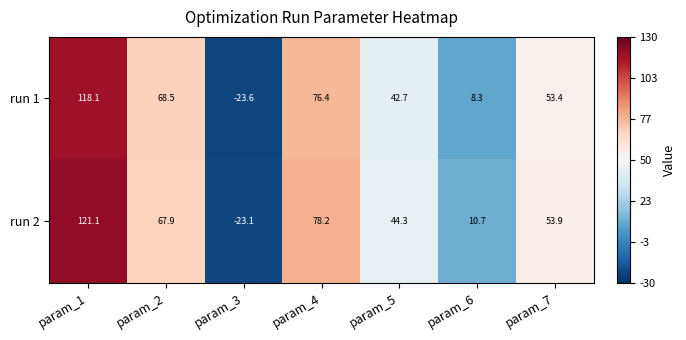

What is the sum of the run 2 values at param_6 and param_7?

64.6